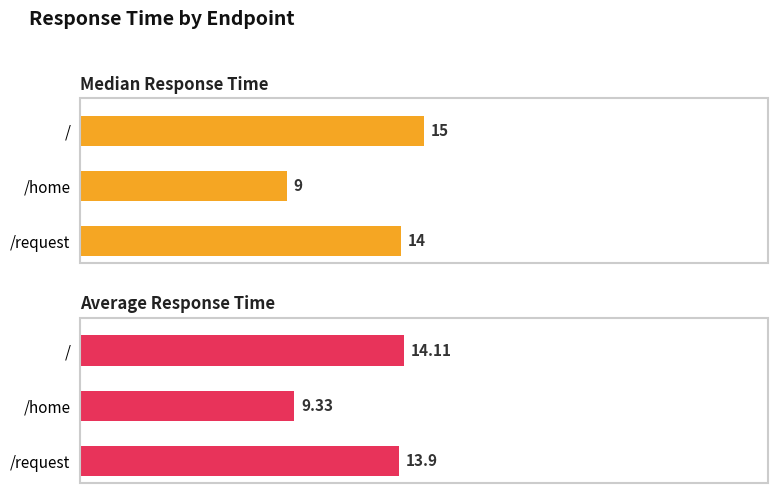

What is the sum of all Median Response Time values?

38.0